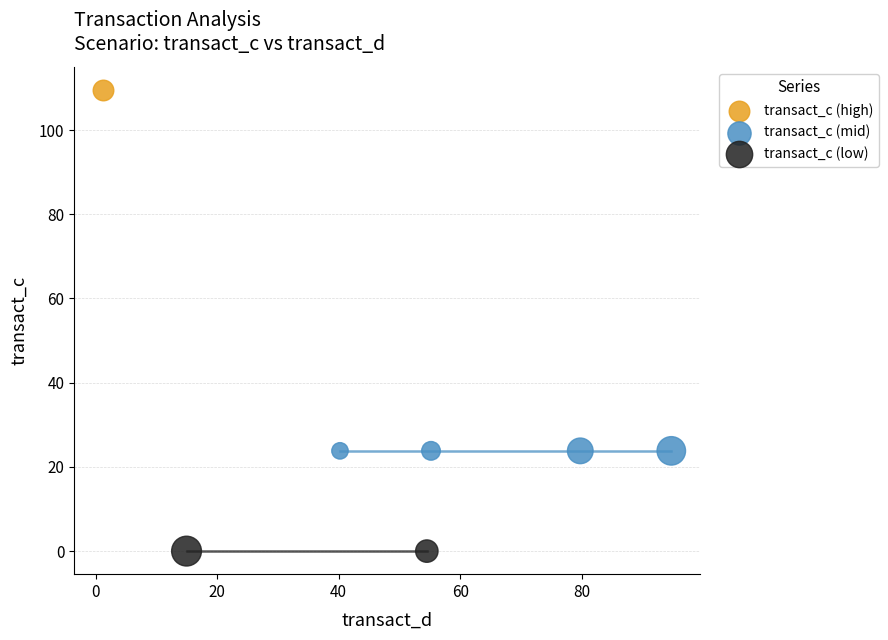

Which series reaches the maximum Y coordinate?

transact_c (high)